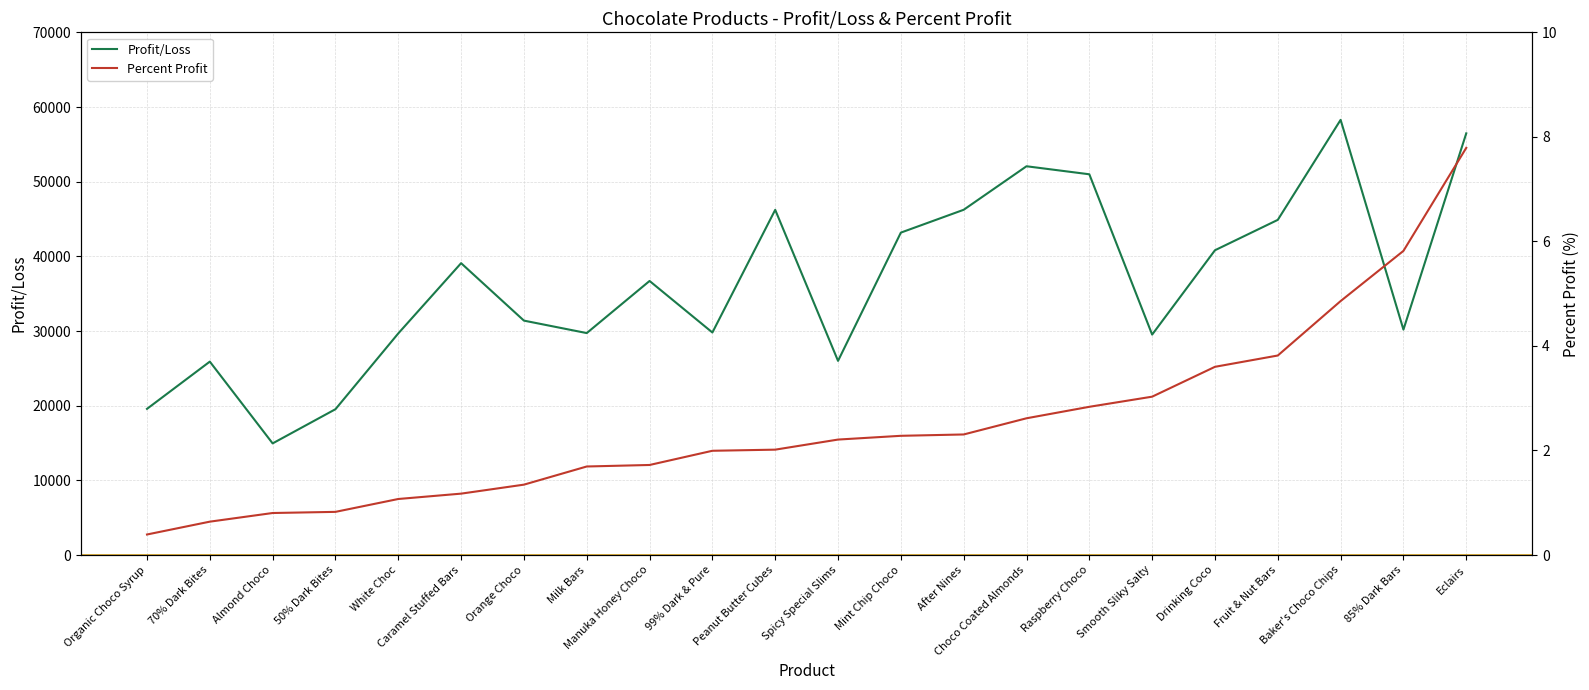

Rank the series by their average value, from highest to lowest.

Profit/Loss, Percent Profit